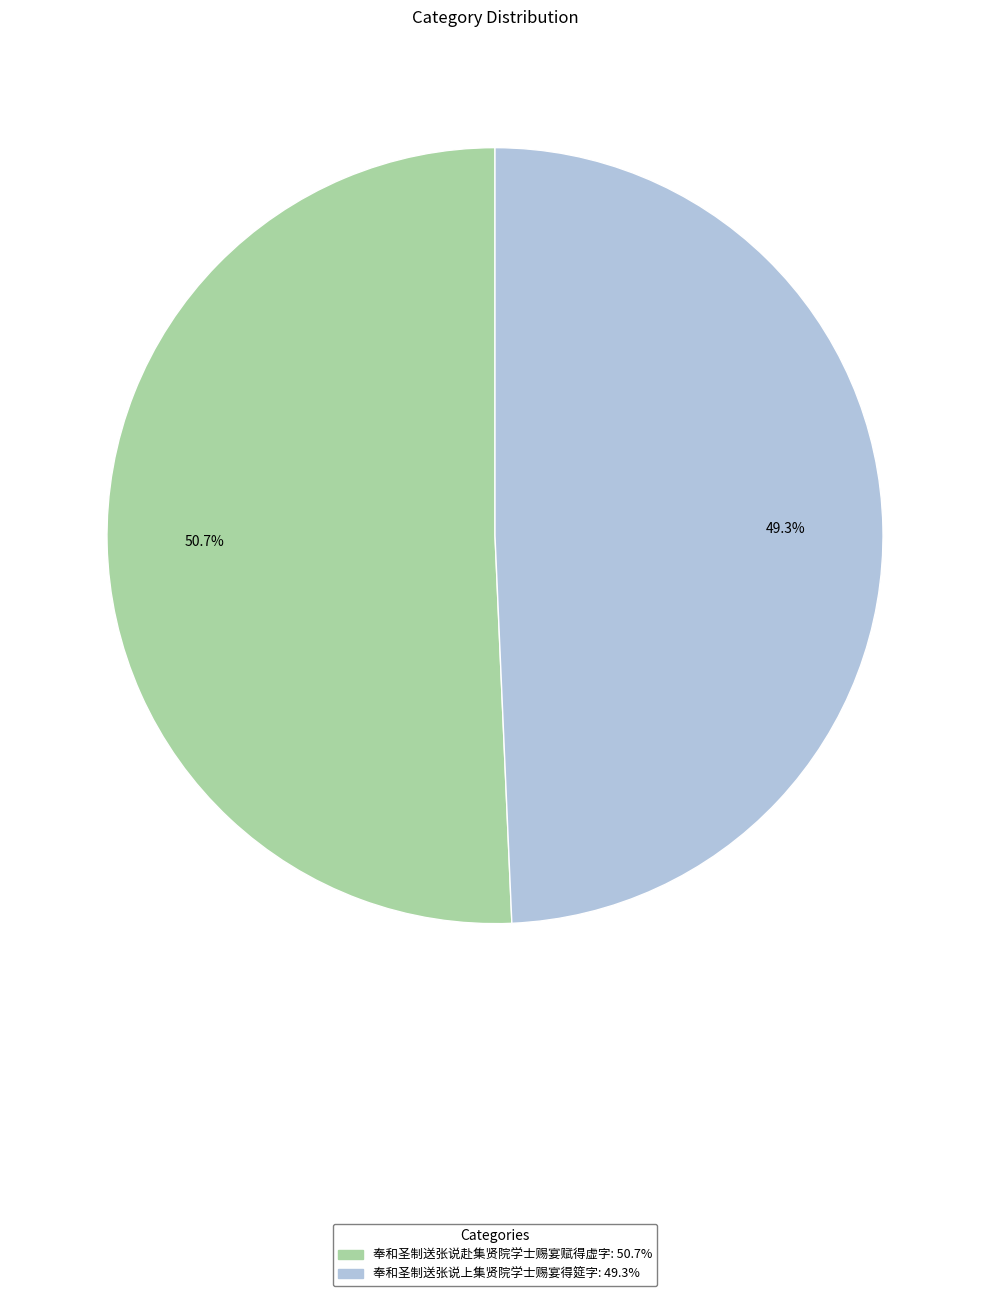

What is the total percentage of 奉和圣制送张说赴集贤院学士赐宴赋得虚字 and 奉和圣制送张说上集贤院学士赐宴得筵字?

100.0%